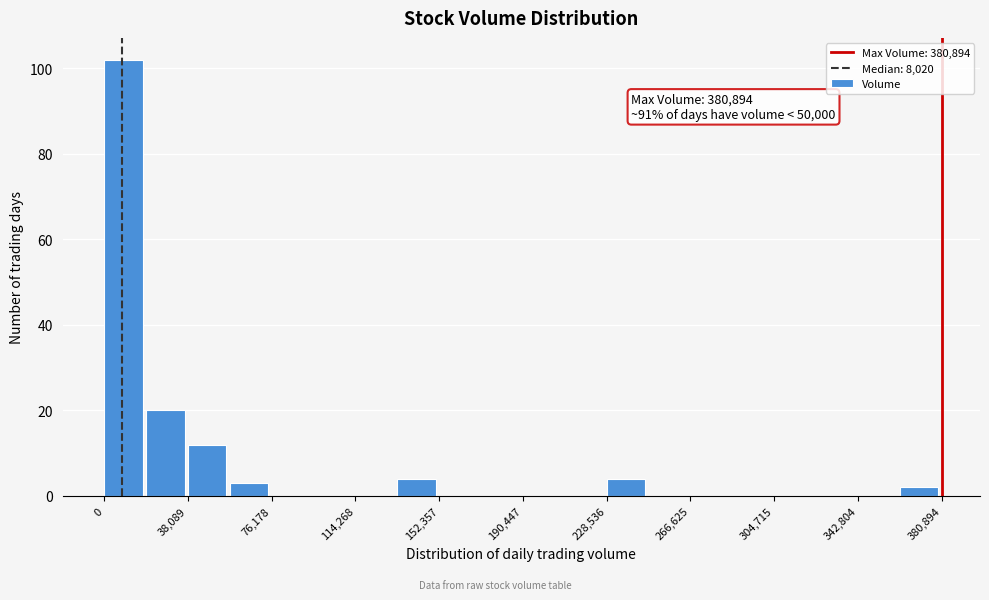

Around what value on the x-axis is the tallest bar? Give the approximate position of its centre, as read against the axis.

10000